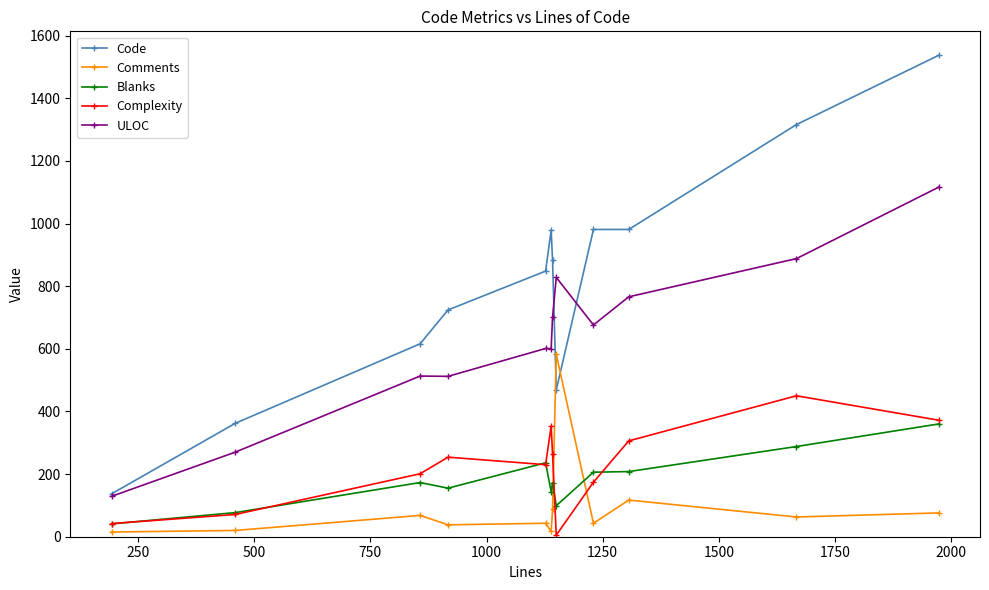

How many times do Comments and Code cross each other?

2